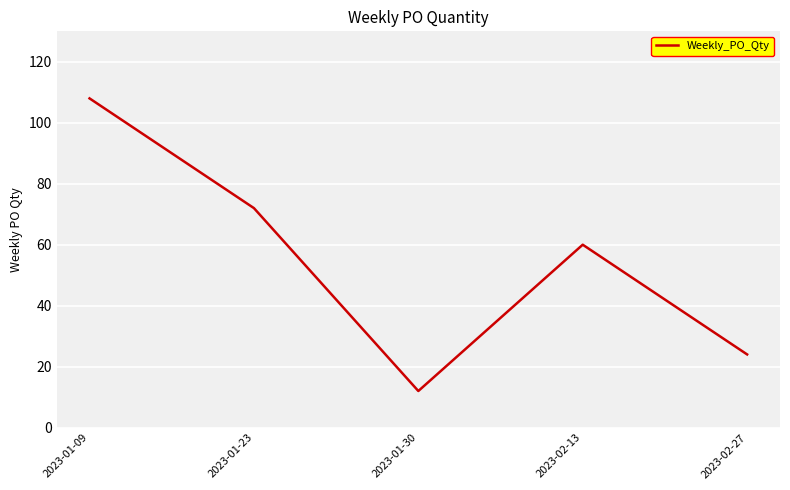

True or false: there are more than 1 points higher than both neighbors.

False